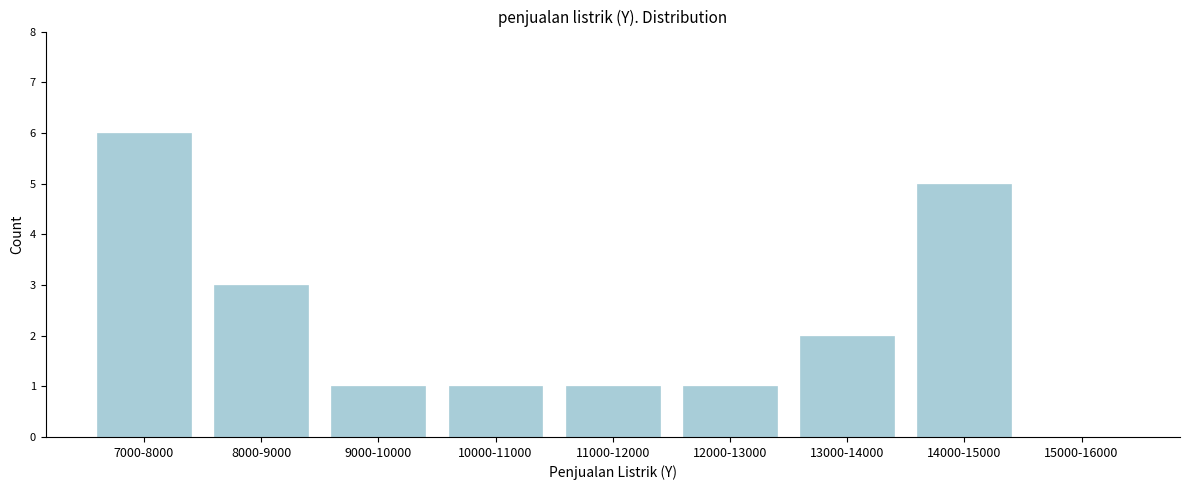

Reading right to left, transcribe all the data shown in this chart.

15000-16000=0	14000-15000=5	13000-14000=2	12000-13000=1	11000-12000=1	10000-11000=1	9000-10000=1	8000-9000=3	7000-8000=6